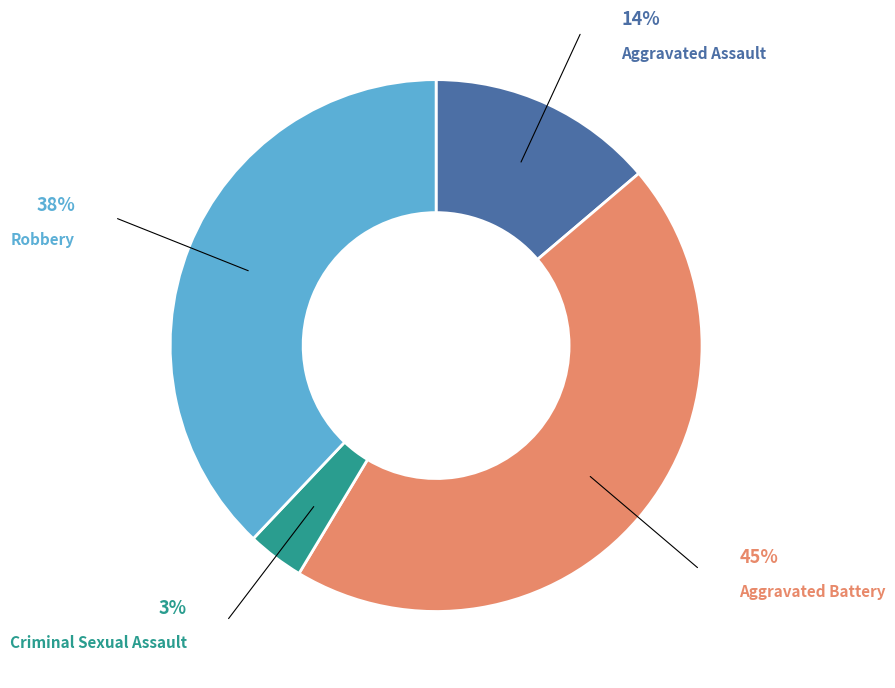

Rank the categories by value from highest to lowest.

Aggravated Battery, Robbery, Aggravated Assault, Criminal Sexual Assault